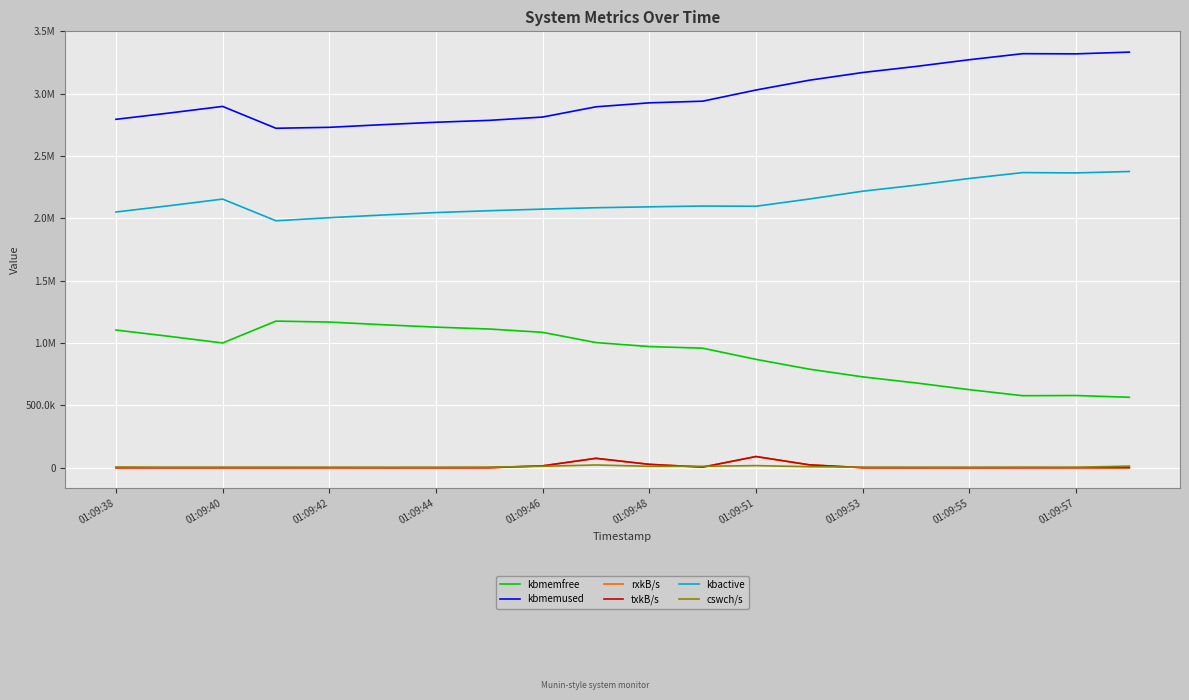

True or false: txkB/s and kbactive intersect in this chart.

False